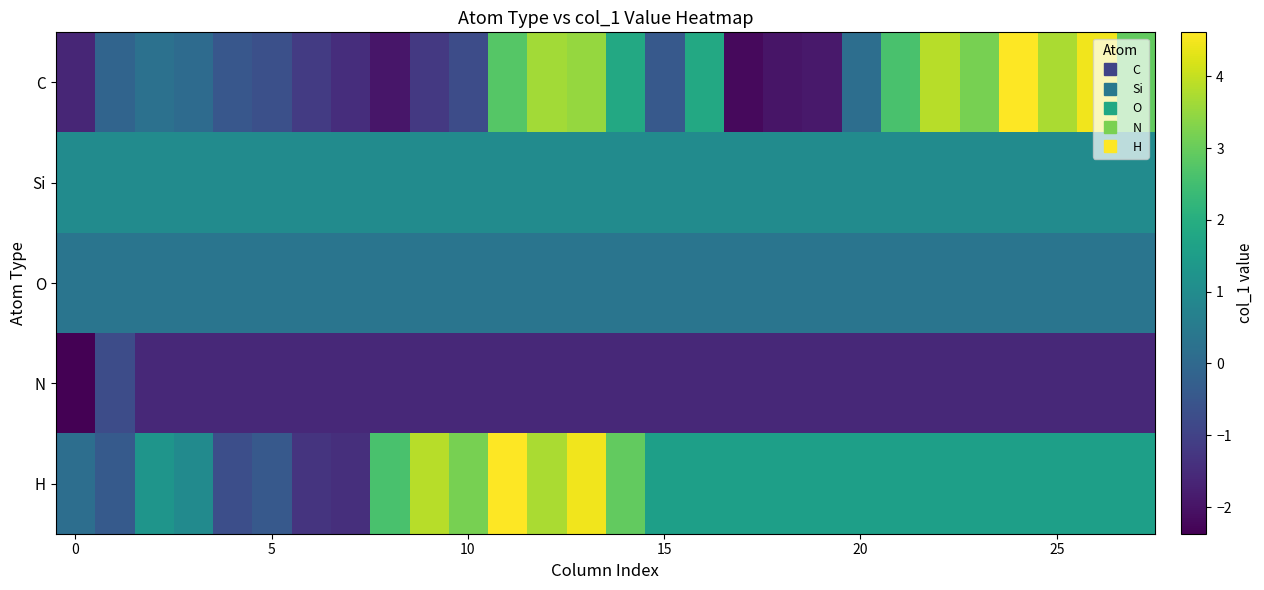

How many data points does each series have?

28